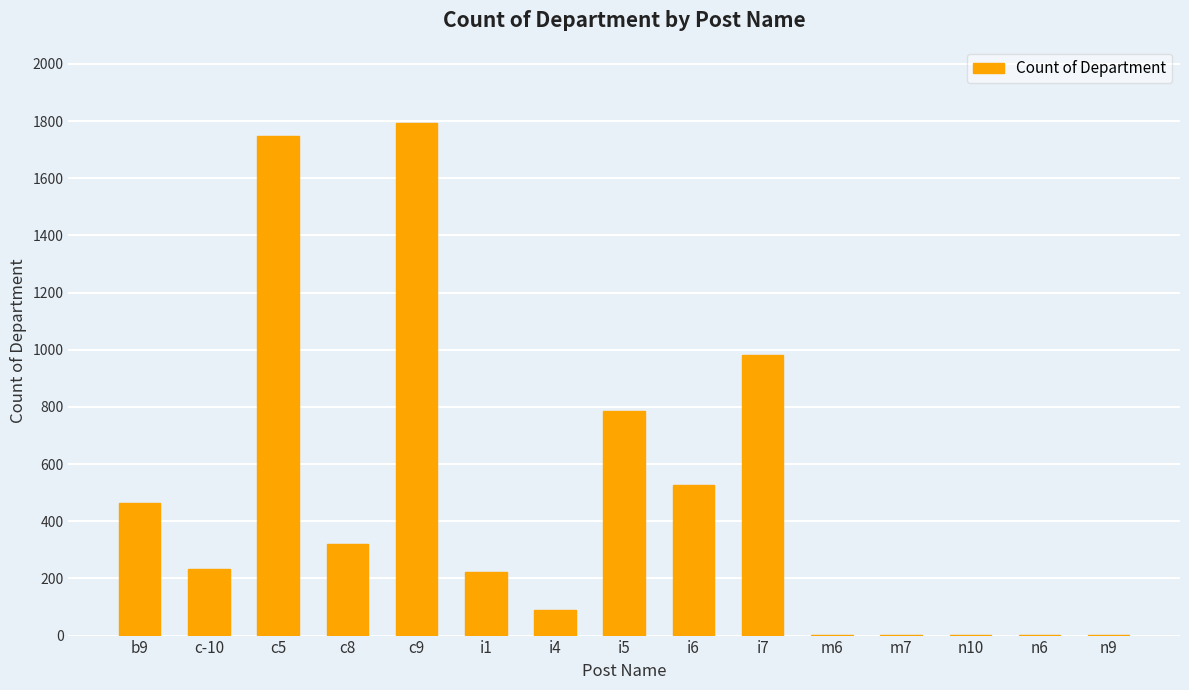

Is it true that the value at b9 is 463?

True